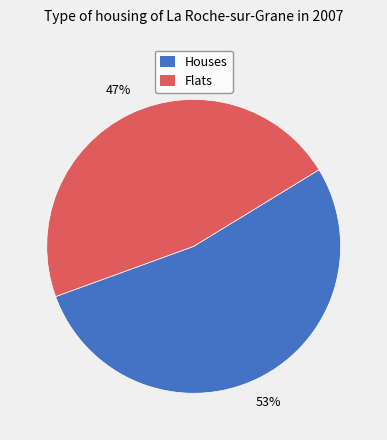

What is the largest slice in the pie chart?

Houses